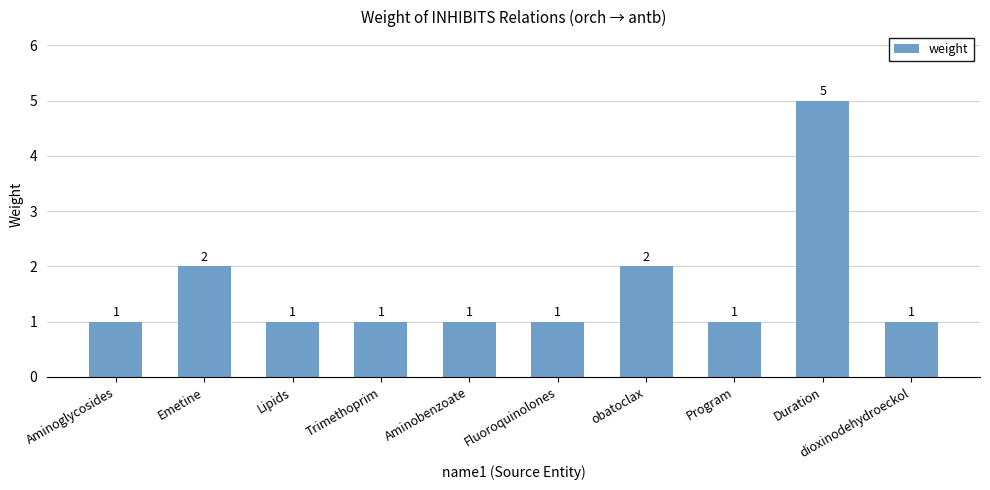

What is the maximum value shown in the chart?

5